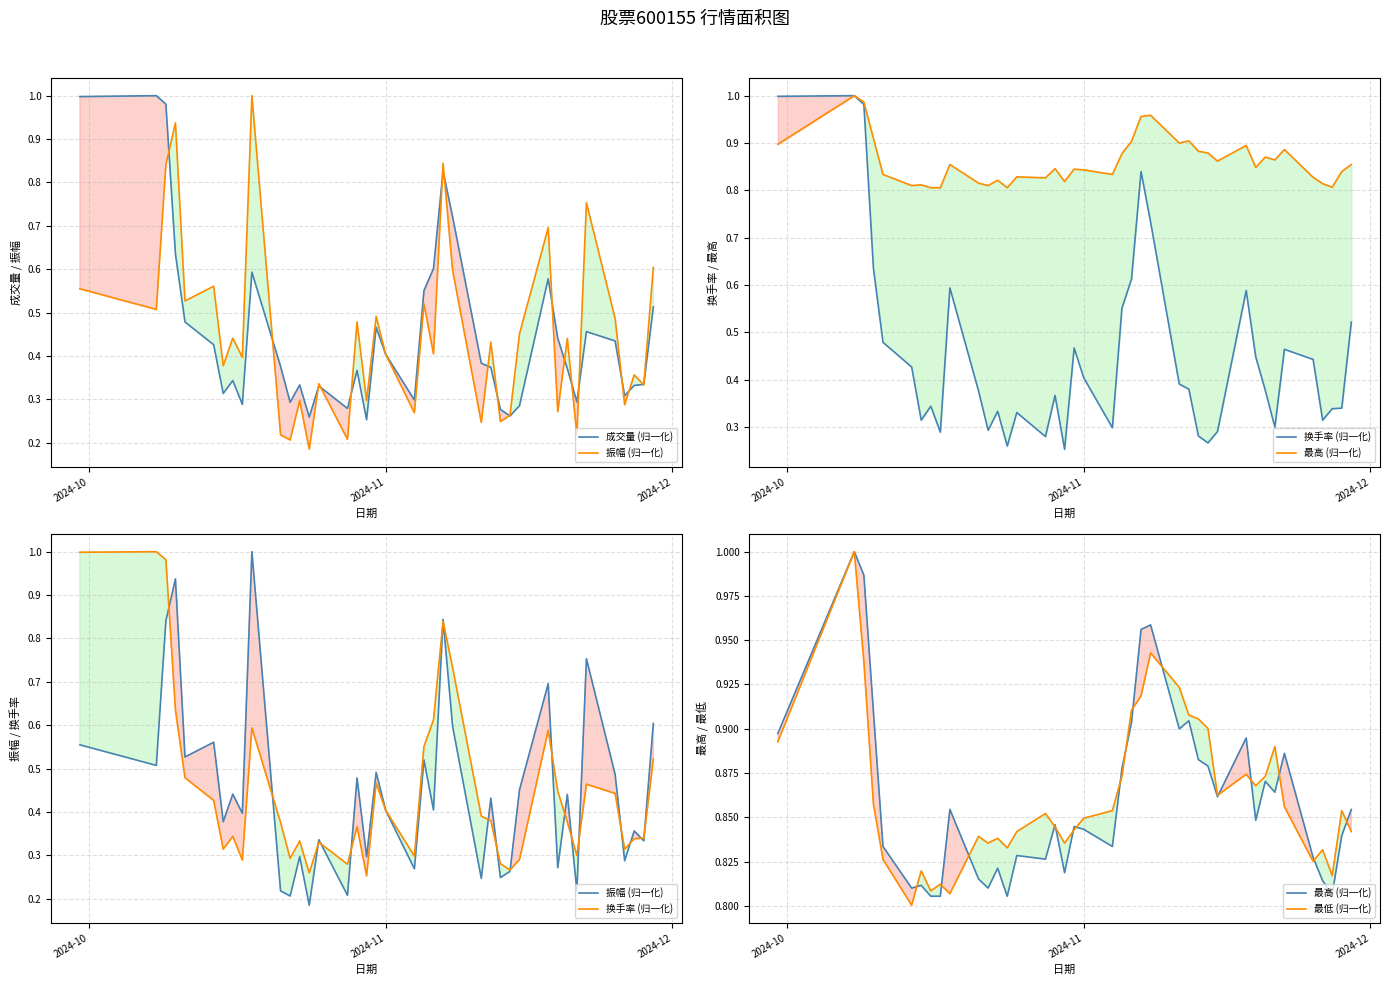

True or false: 最低 (归一化) has a value of 1.4 at 17.

False